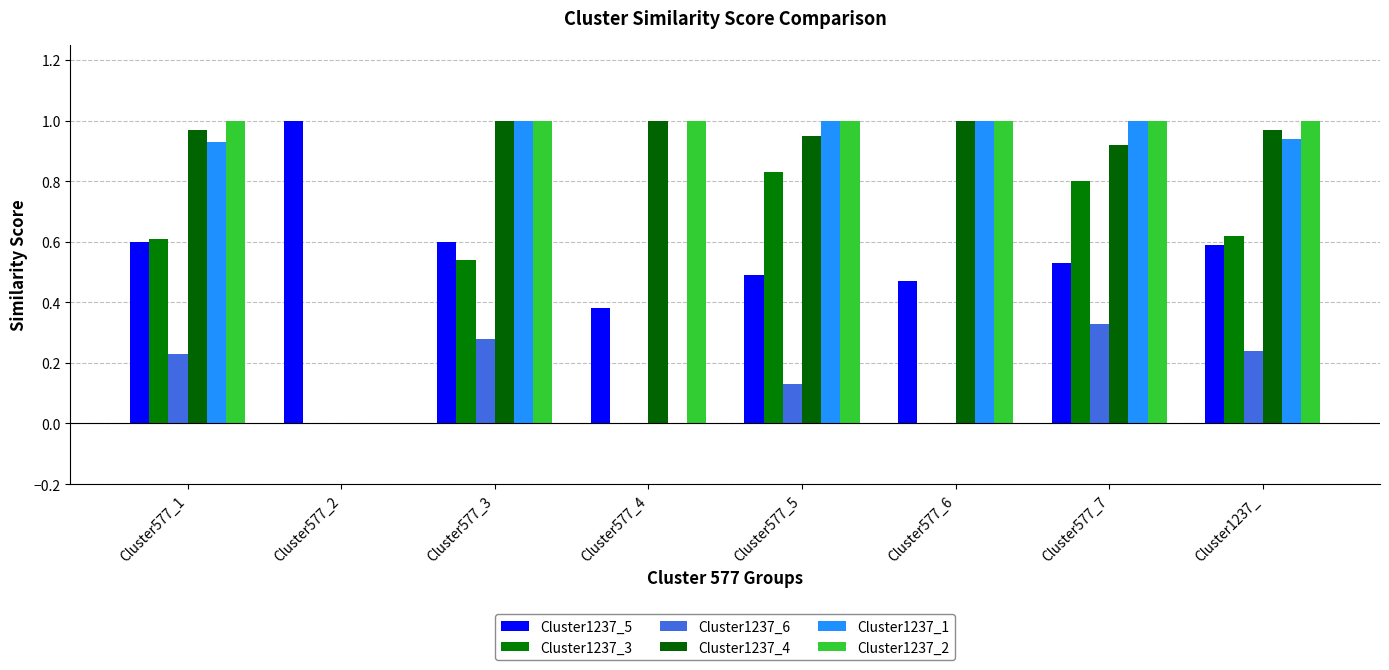

How many groups of bars are there?

8